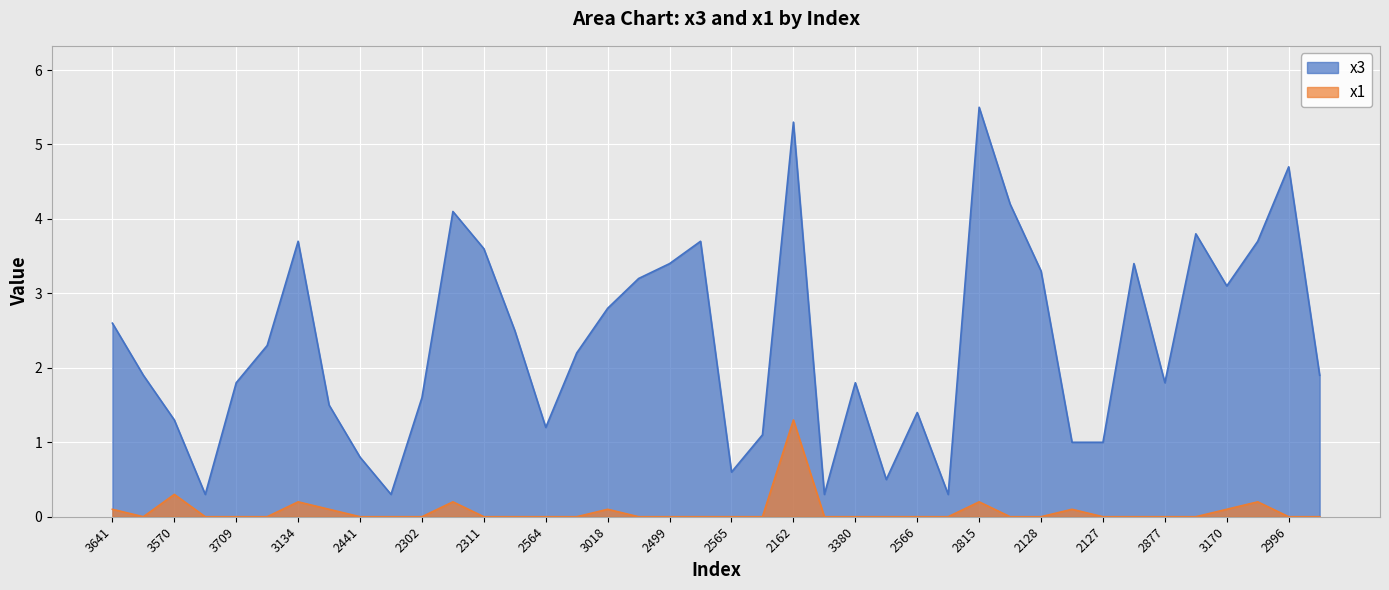

What is the difference between the highest and lowest values at 2565?

0.6